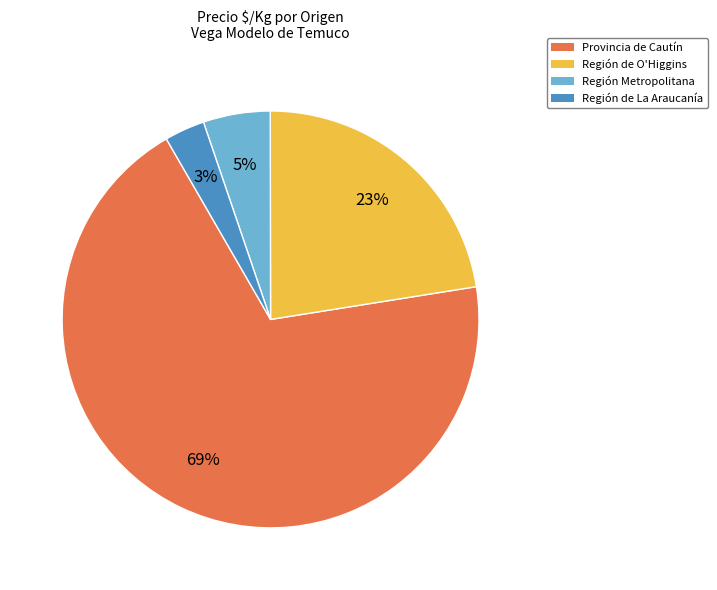

Rank the categories by value from lowest to highest.

Región de La Araucanía, Región Metropolitana, Región de O'Higgins, Provincia de Cautín